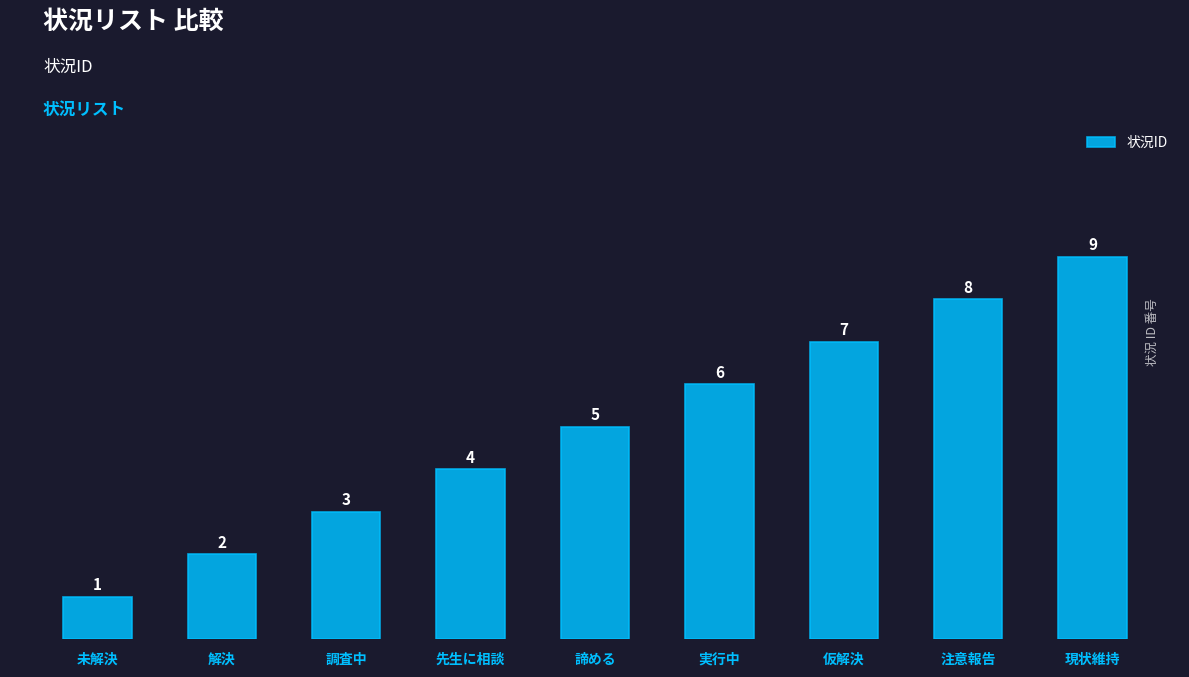

How many data points are less than 5?

4